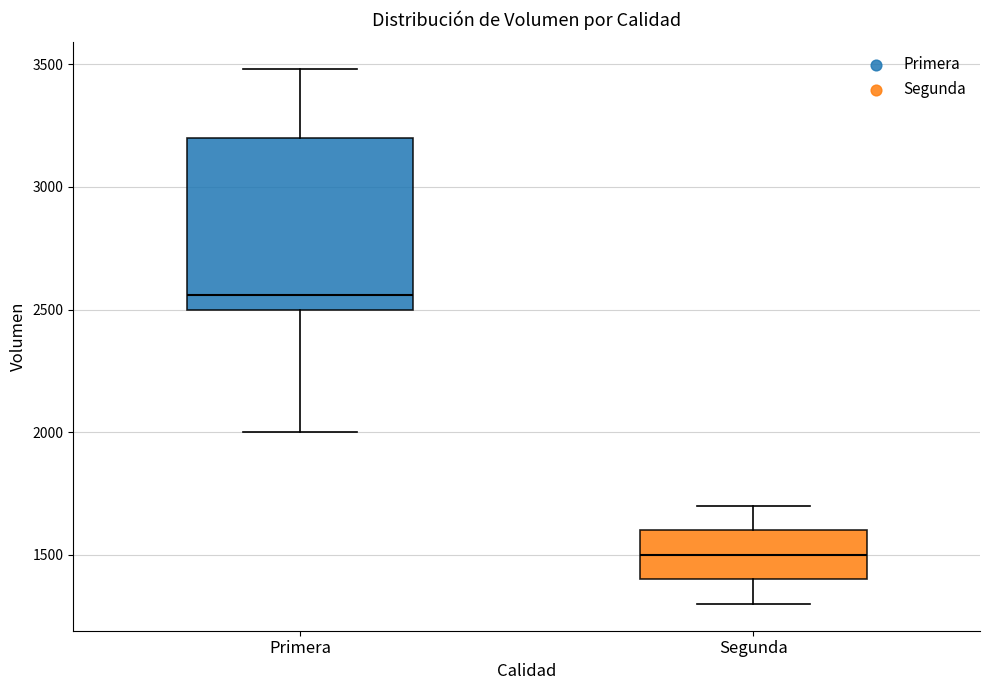

Where is the lower edge of the box for Primera on the y-axis? The values are not printed on the chart, so give them approximately, as read against the axis.

2500